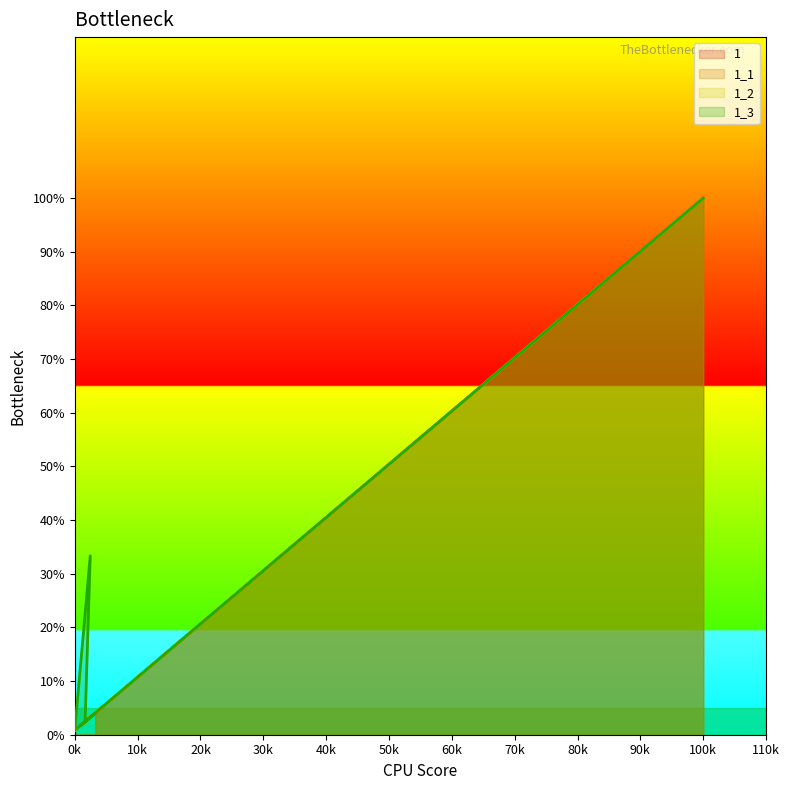

Is the value of 1_1 at 4 greater than the value of 1_2 at 4?

No